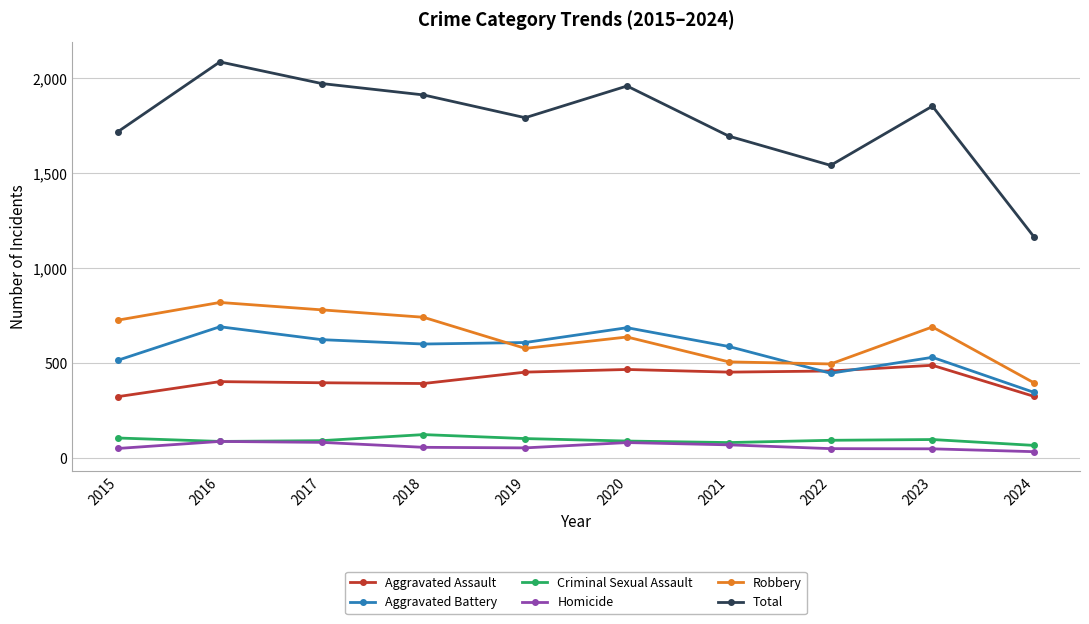

Is it true that Aggravated Assault equals 452 at 2021?

True